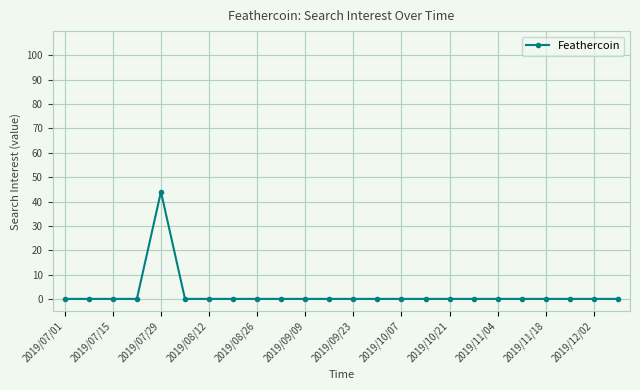

What is the maximum value shown in the chart?

44